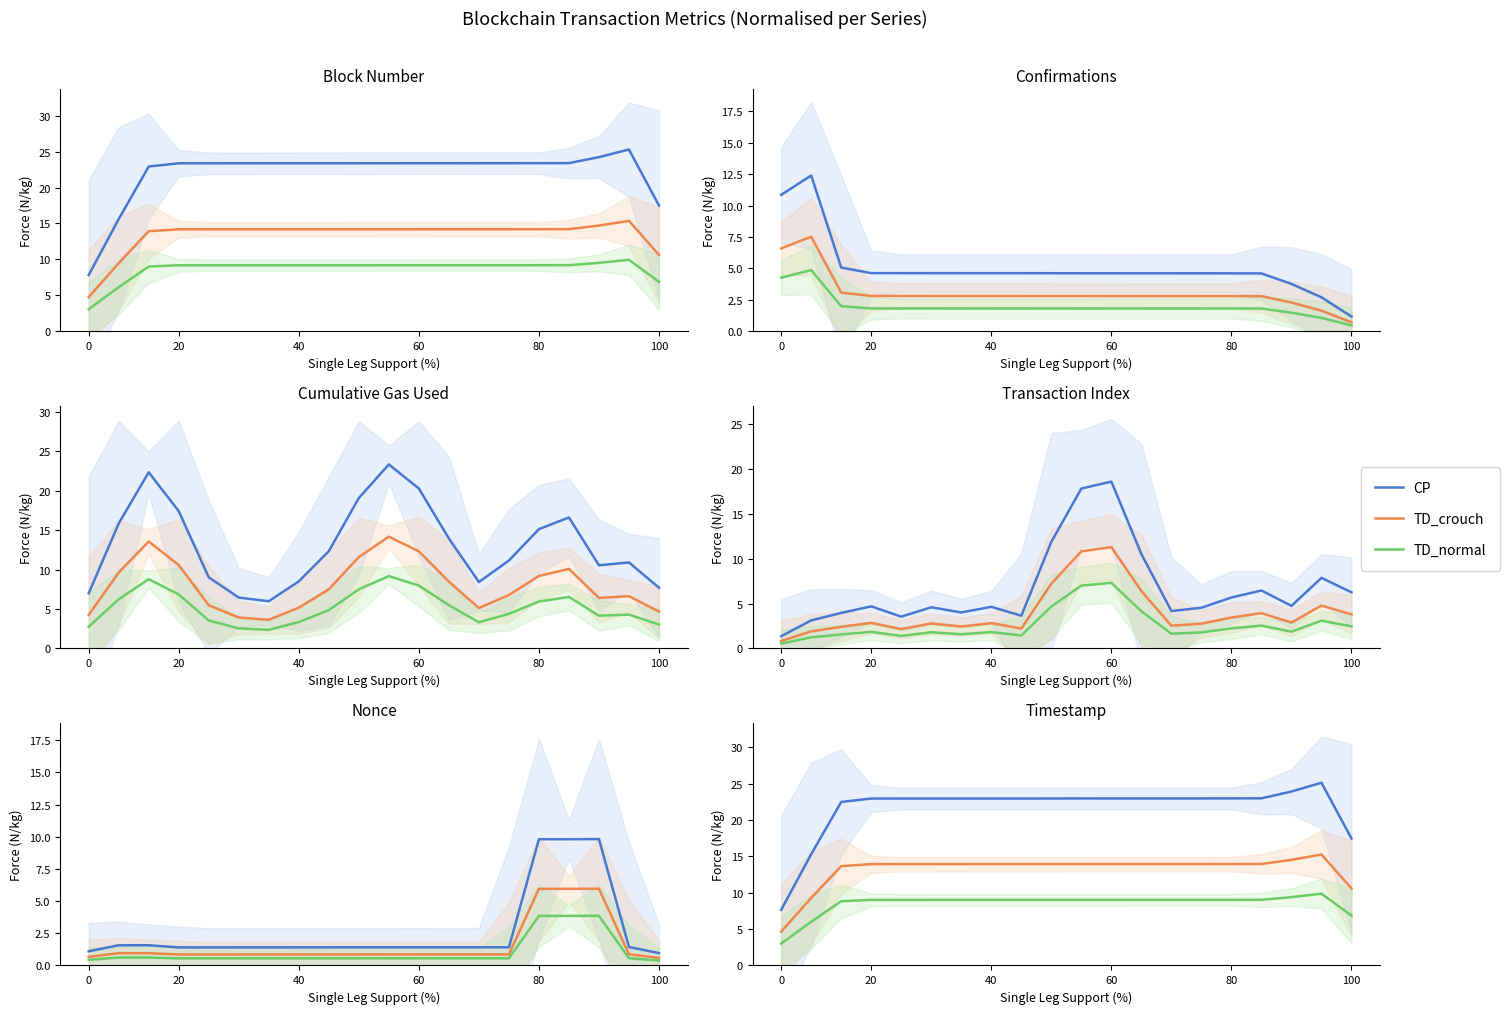

Is this an area chart (filled region under the line)?

No